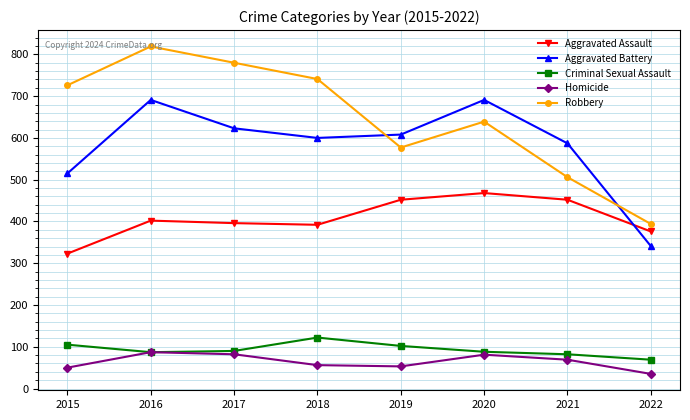

What is the difference between the highest and lowest values at 2015?

676